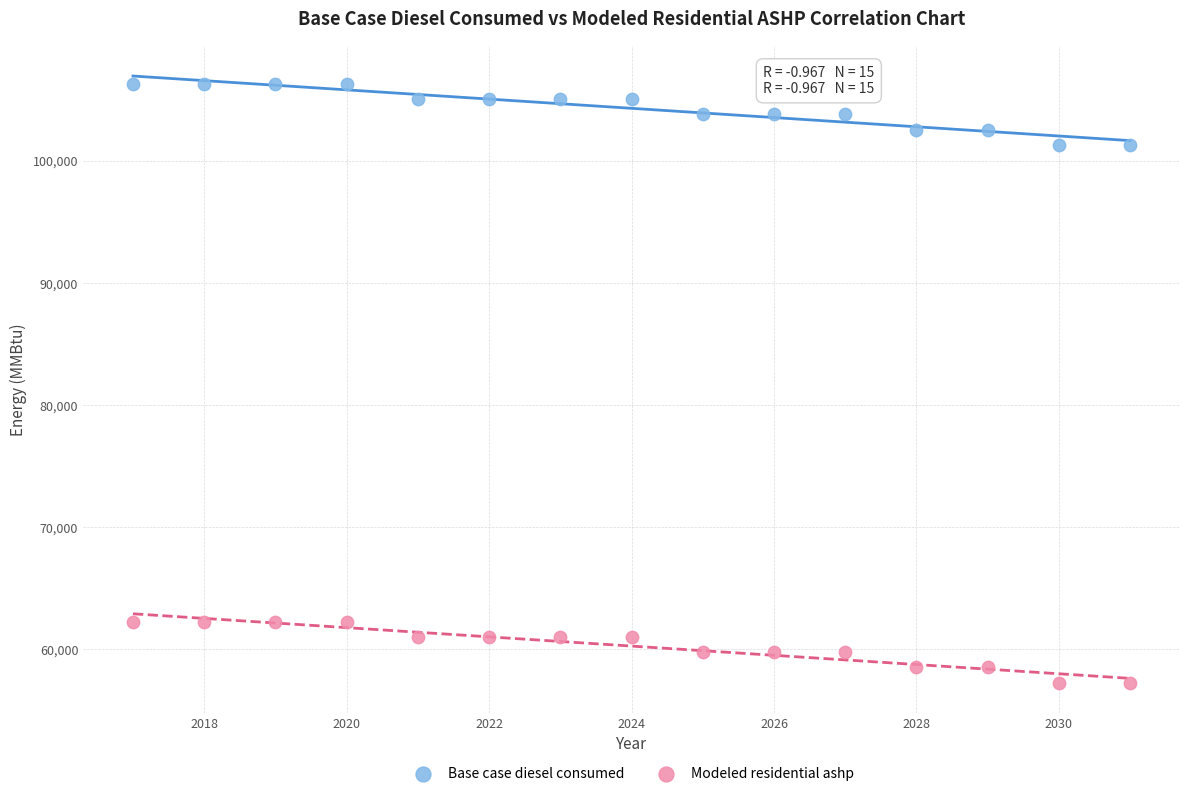

What are all the series names shown in the legend?

Base case diesel consumed, Modeled residential ashp